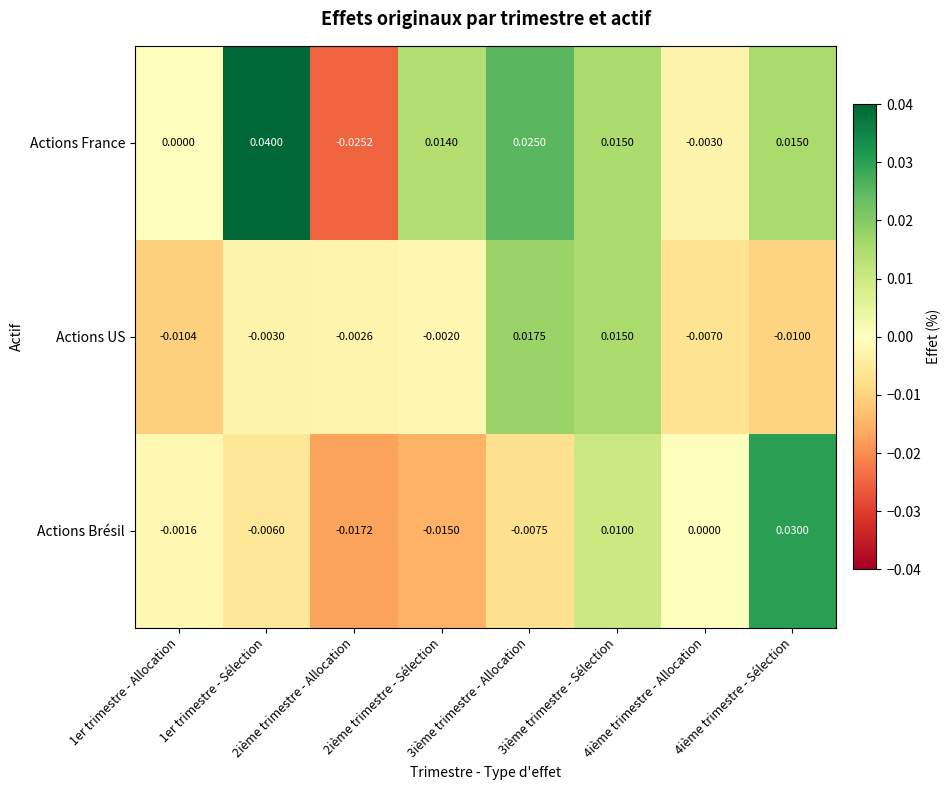

At 1er trimestre - Sélection, list the series in order from smallest to largest.

Actions Brésil, Actions US, Actions France